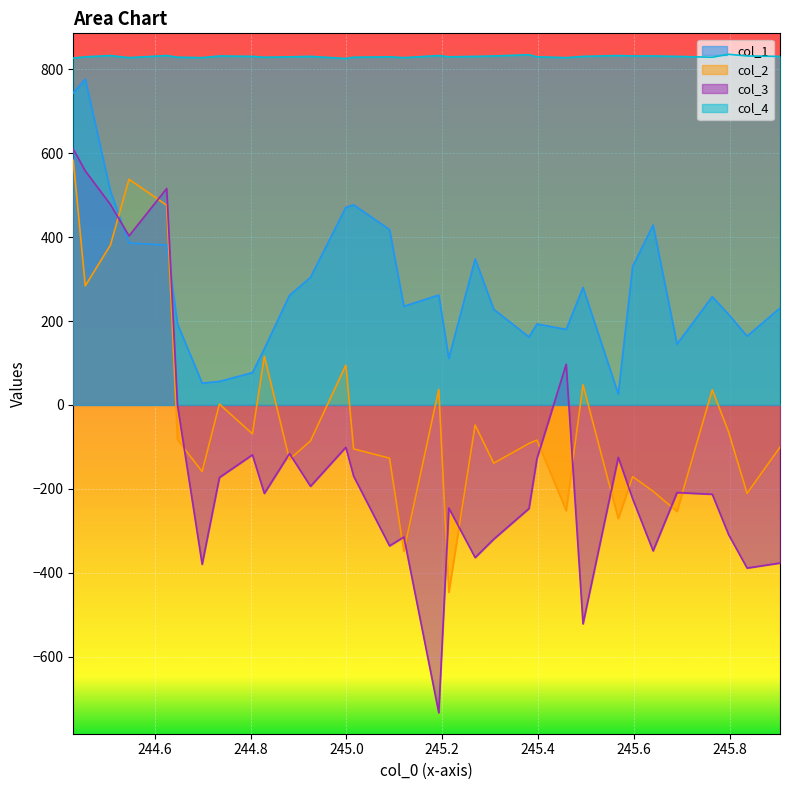

Reading left to right, extract all data points from this chart.

col_1: 744	777	510	386	381	193	52	56	77	134	261	304	471	477	418	235	262	111	348	228	162	193	180	280	26	330	429	145	258	216	164	231
col_2: 583	284	381	538	476	-83	-159	2	-69	116	-130	-86	95	-105	-127	-349	37	-447	-48	-139	-92	-84	-252	48	-271	-171	-206	-254	36	-64	-211	-101
col_3: 610	558	478	403	516	-1	-380	-173	-119	-211	-116	-194	-101	-170	-336	-315	-734	-246	-364	-320	-247	-128	97	-522	-125	-224	-348	-209	-213	-309	-389	-377
col_4: 827	830	833	828	833	829	828	832	831	829	830	831	826	829	830	828	833	830	831	832	835	830	828	831	833	832	832	831	829	836	832	831